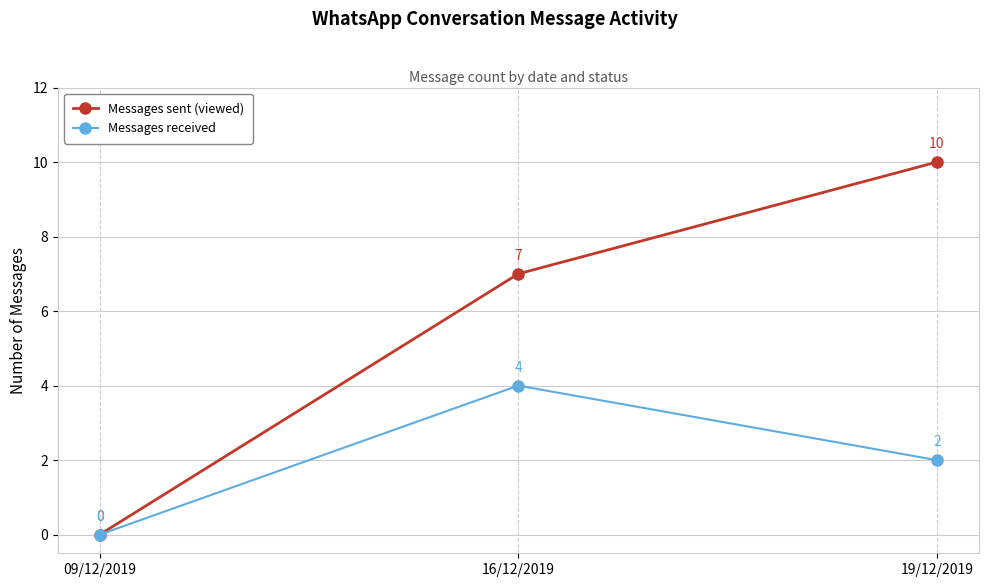

How many lines are shown in the chart?

2